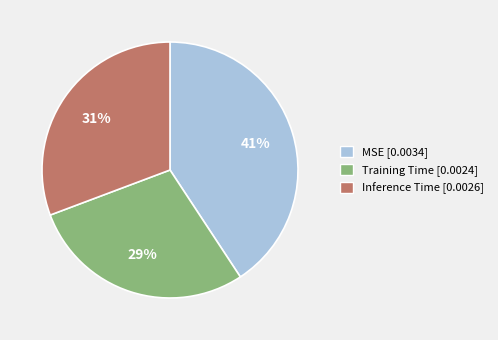

To the nearest percent, what percentage of the pie is Training Time?

29%